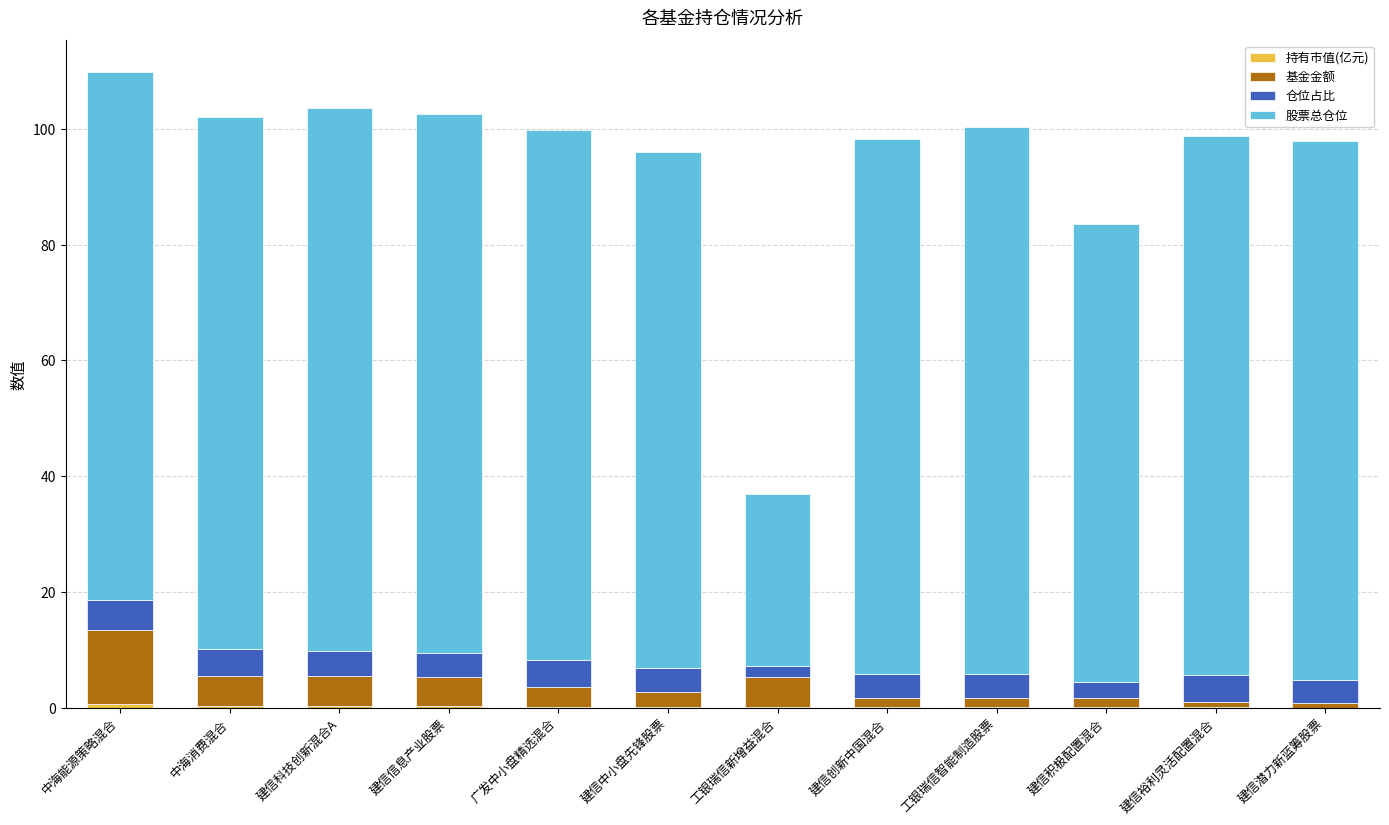

What is the label of the 2nd bar from the right?

建信裕利灵活配置混合